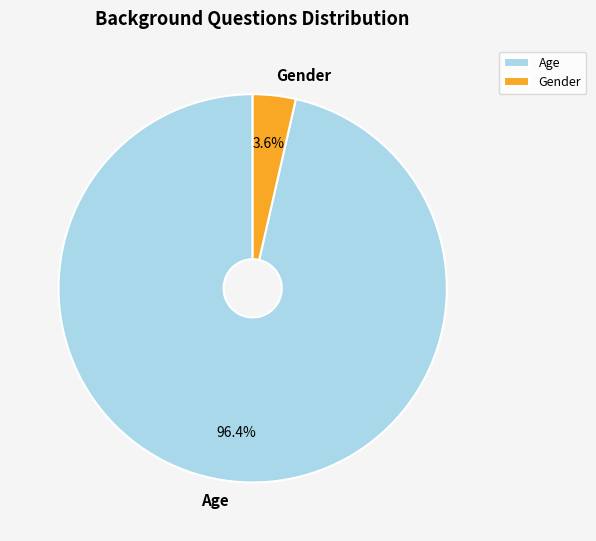

Which category has the smallest portion of the pie?

Gender